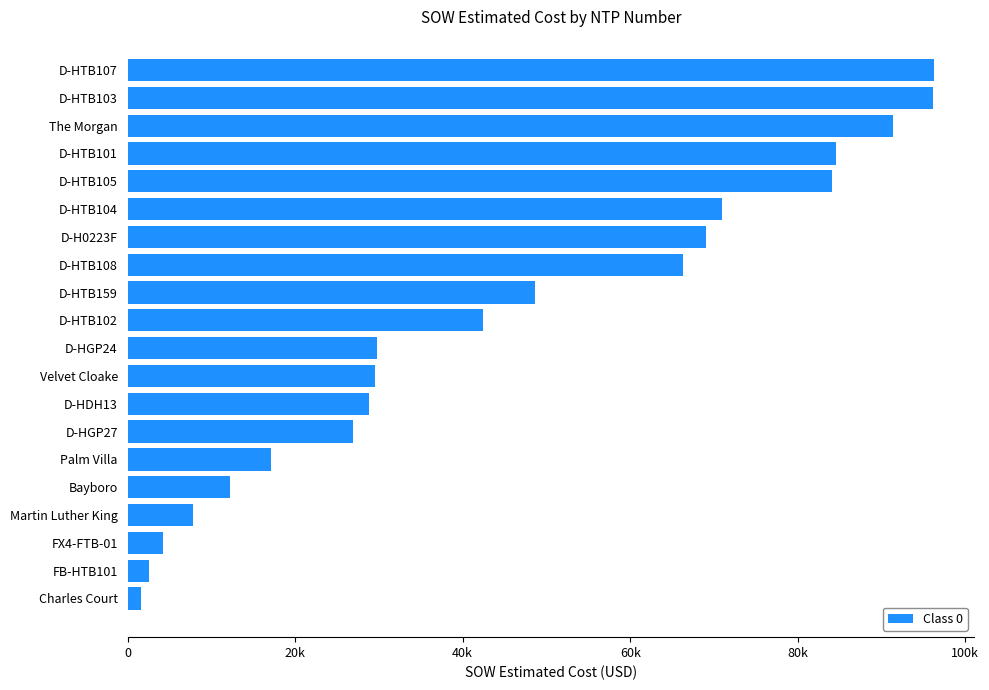

Does the chart contain any negative values?

No